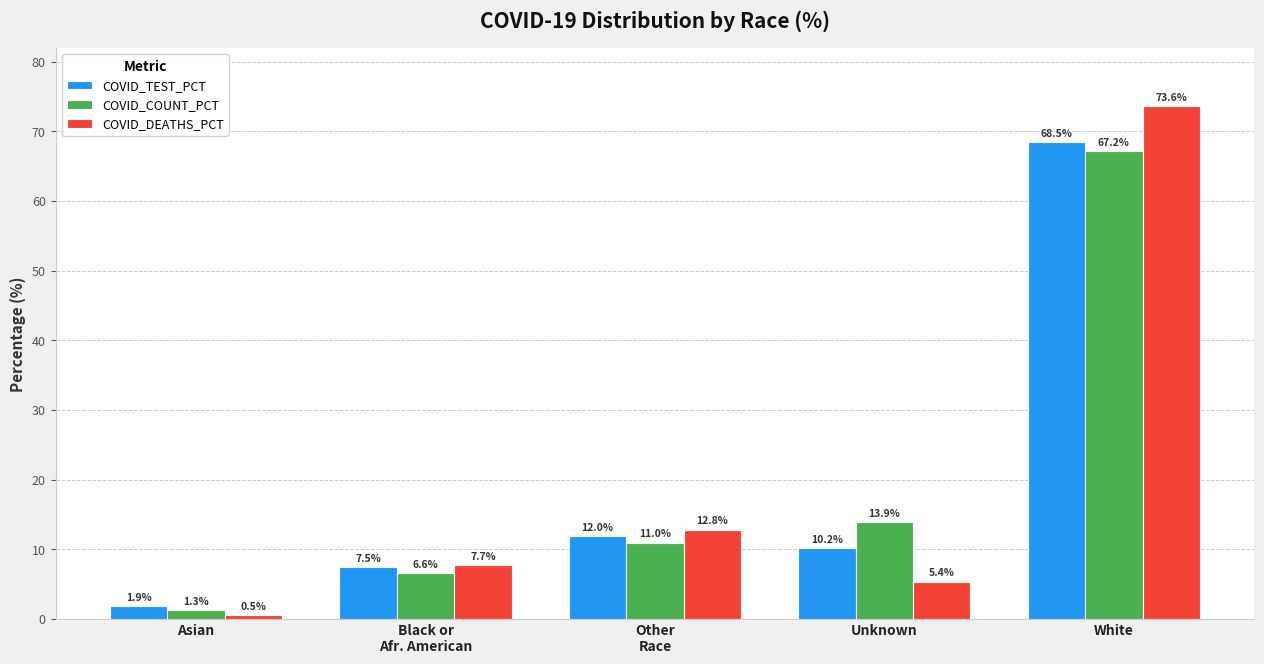

What is the average value of the COVID_COUNT_PCT series?

20.0